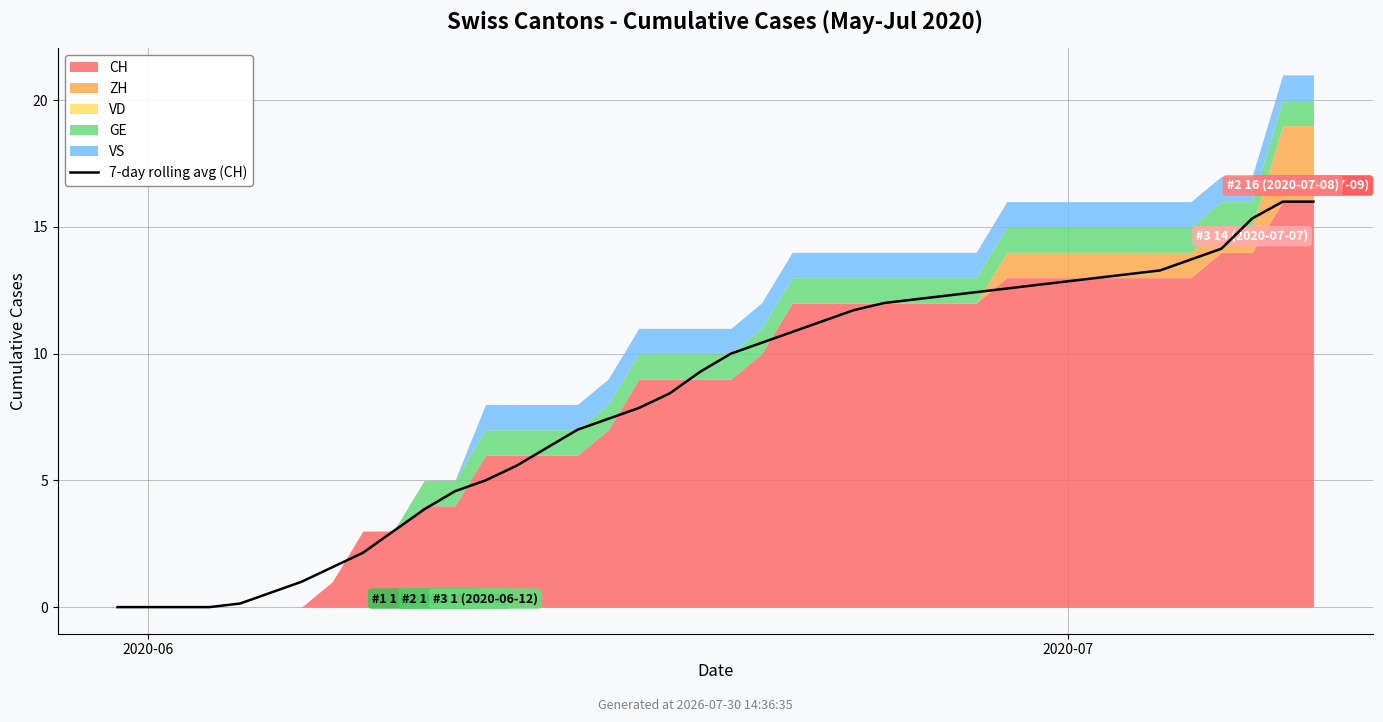

Approximately how many times larger is the value at 25 compared to 7?

7.6